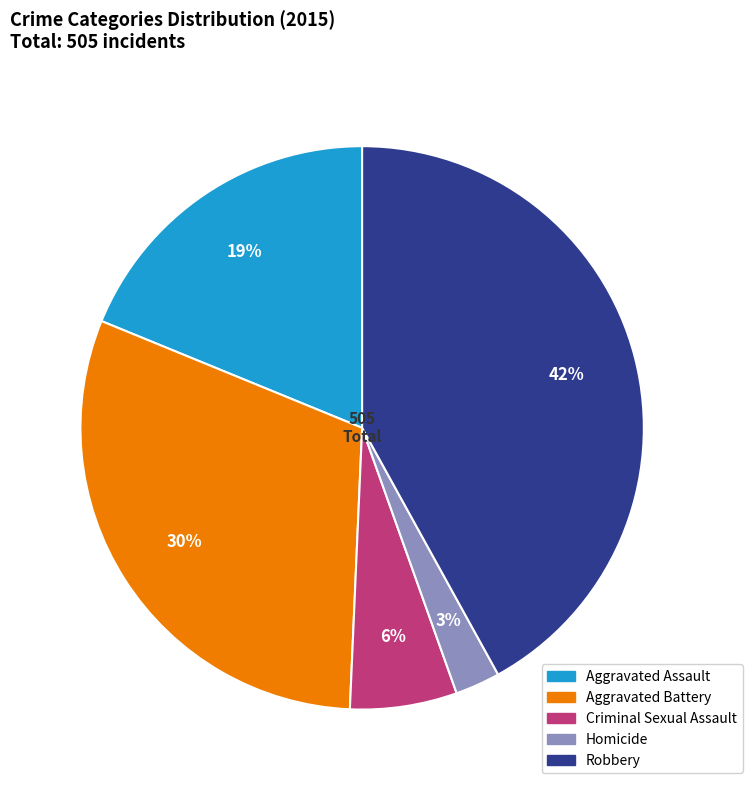

Between Robbery and Criminal Sexual Assault, which is larger?

Robbery